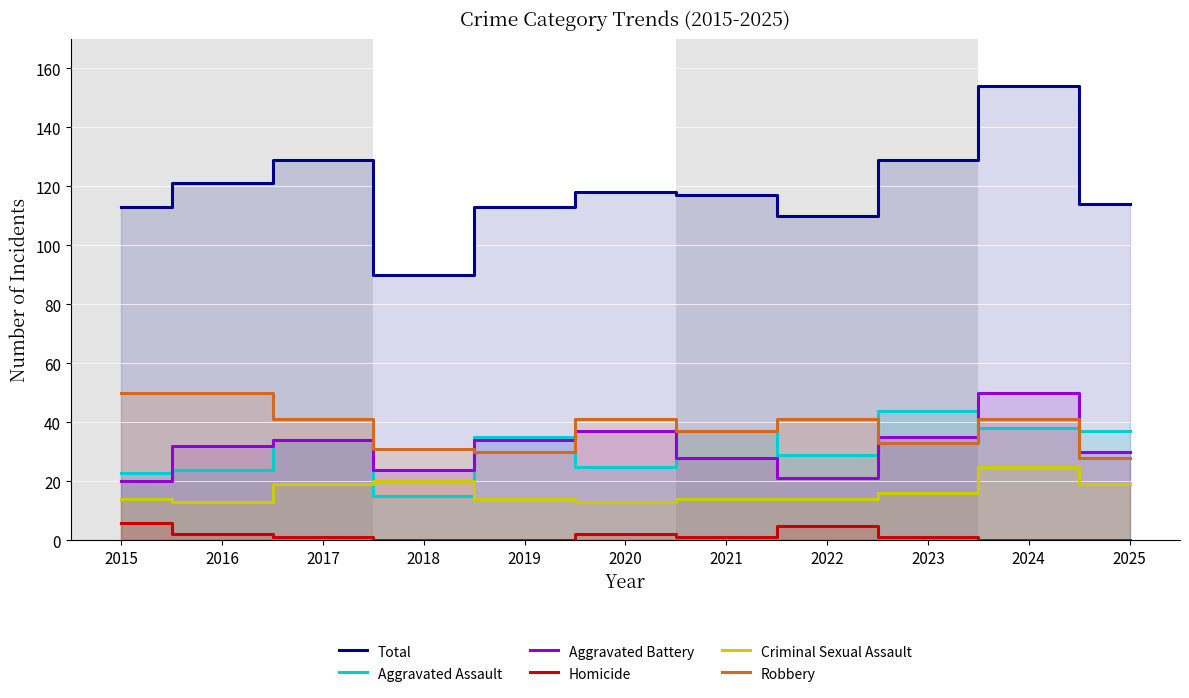

Where is Total nearest to the value 122?

2016